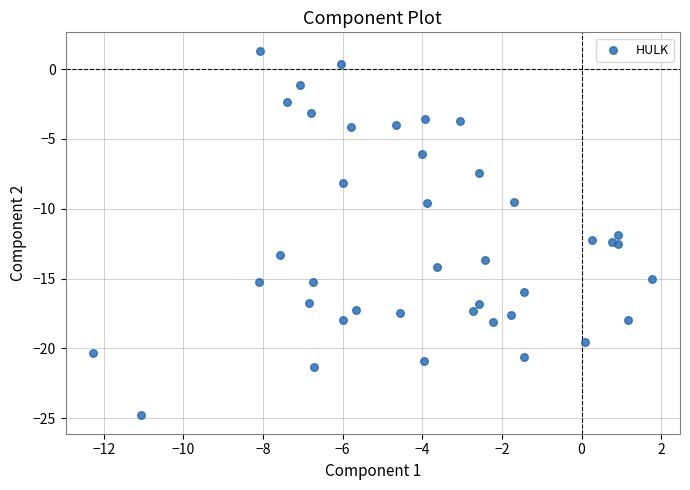

What Y value in the scatter plot is closest to -11?

-11.9